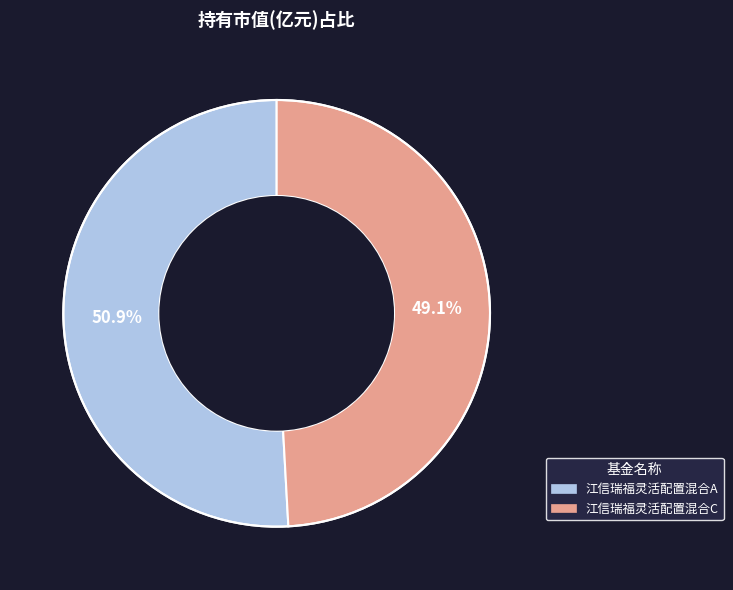

How many segments does this pie chart have?

2